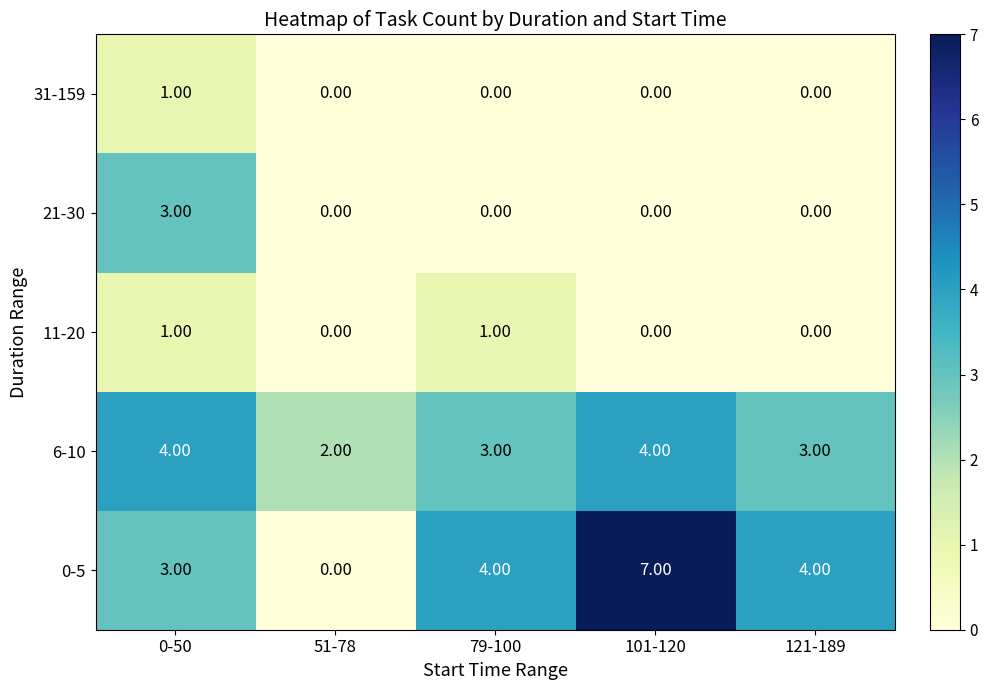

Count the number of data series in this chart.

5